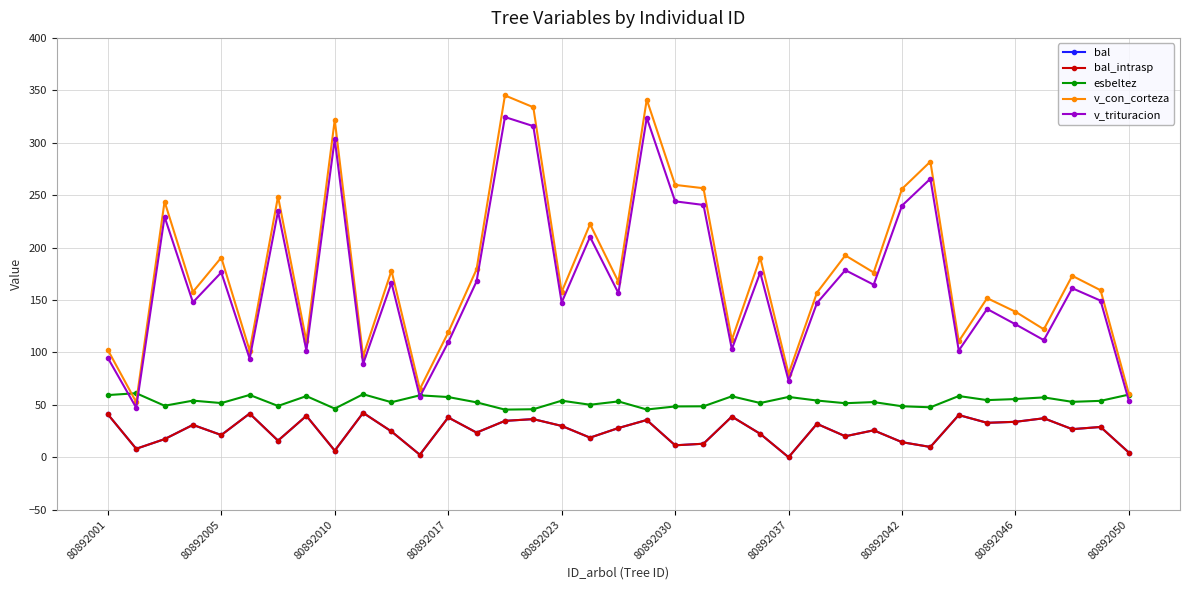

What is the value of the bal point at the 5th from the left?

21.2